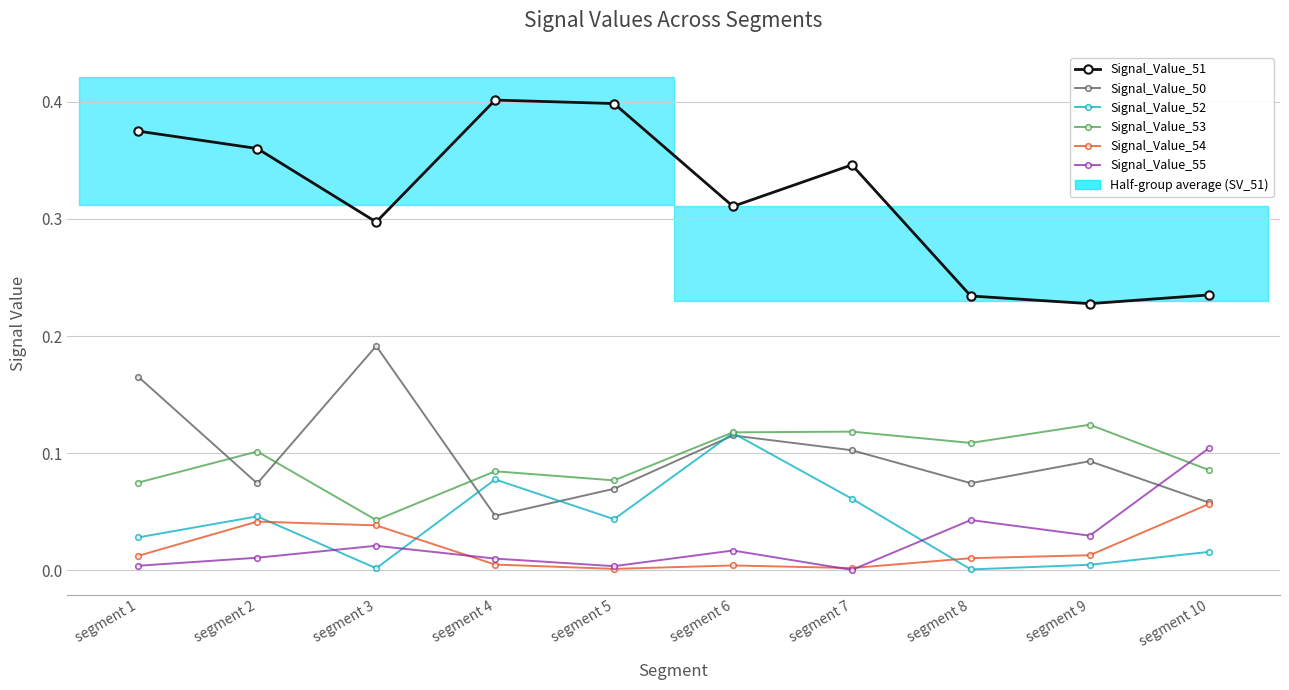

How many Signal_Value_50 values are between 0 and 1?

10